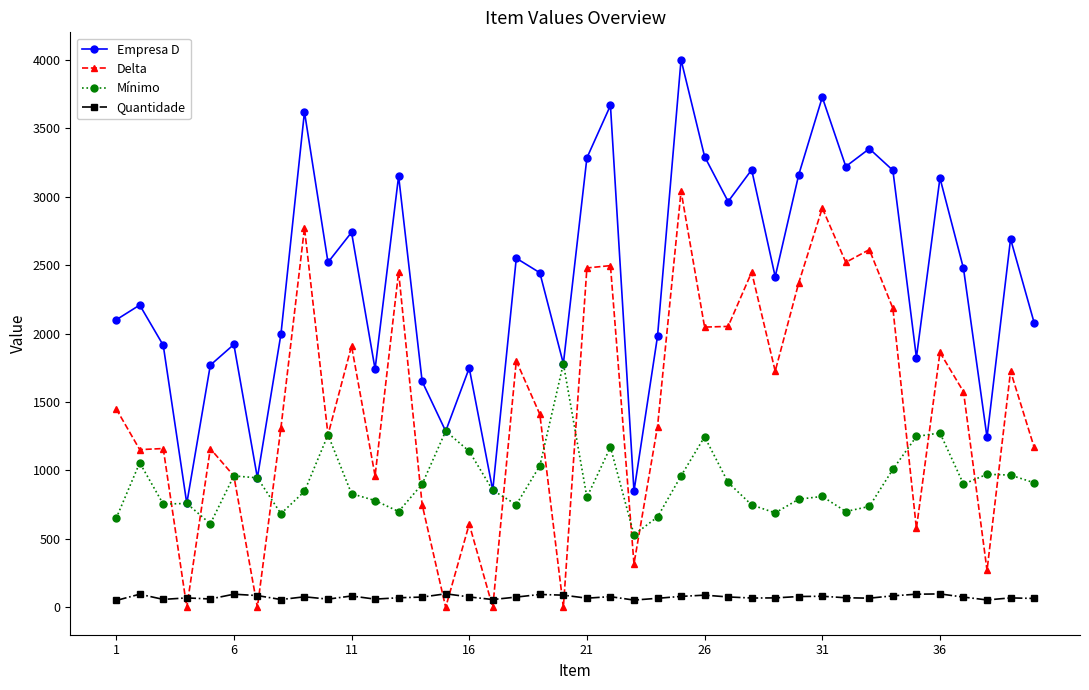

Which series has the largest total across all categories?

Empresa D